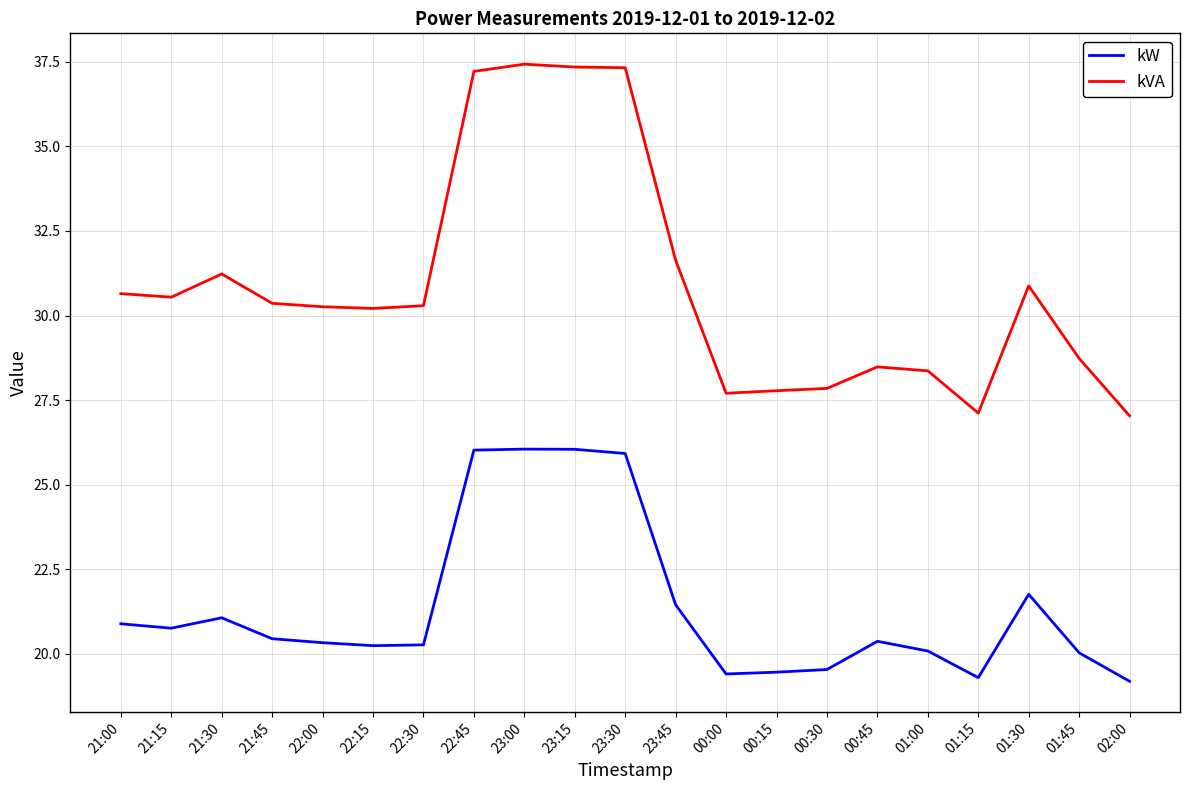

List the series in order of their overall mean, highest first.

kVA, kW